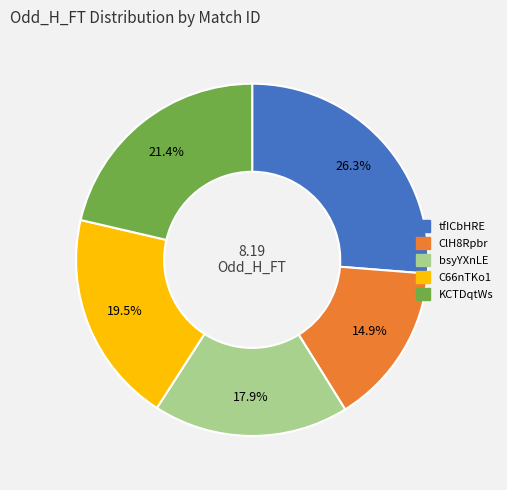

Which slice is the smallest?

ClH8Rpbr